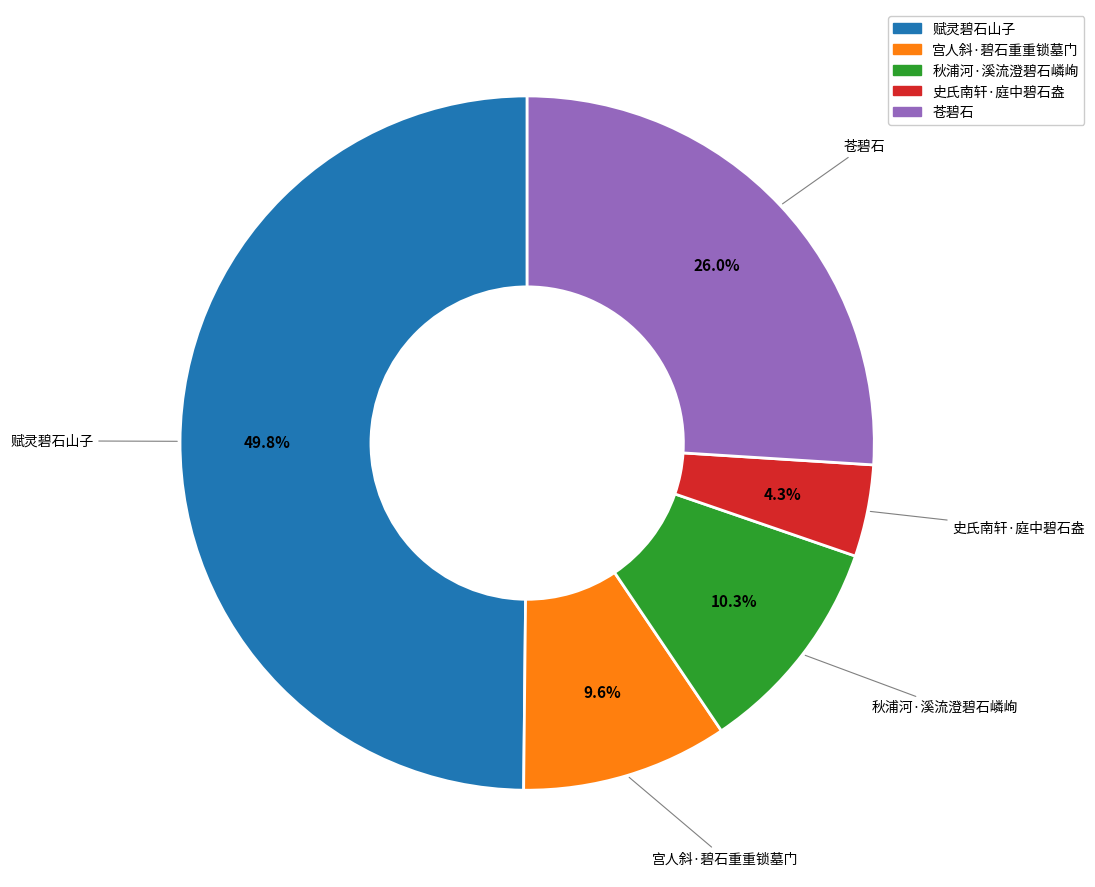

Count the number of slices in the pie.

5